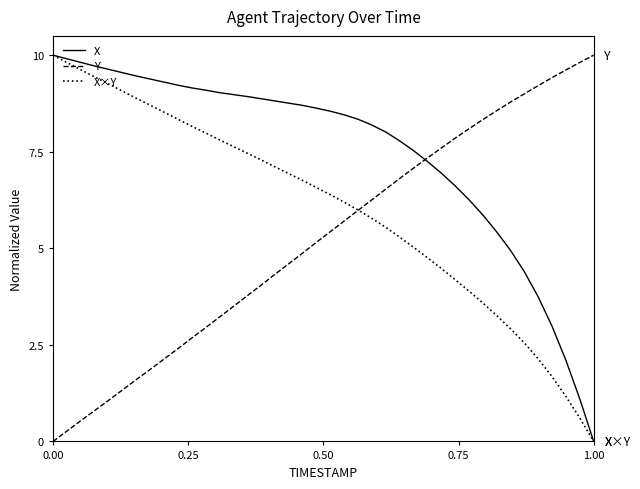

What are all the series names shown in the legend?

X, Y, X×Y